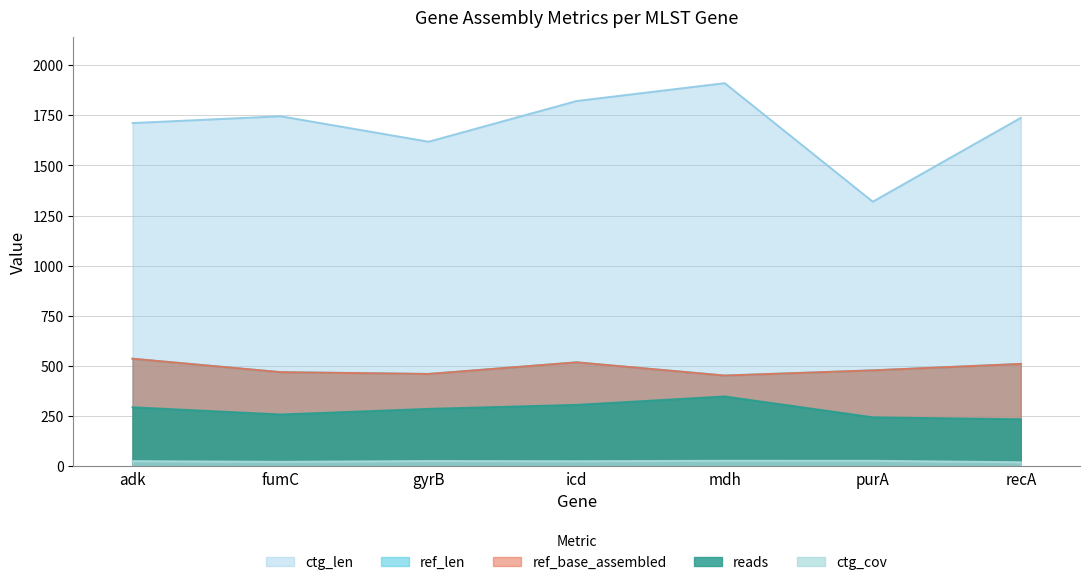

How many lines are shown in the chart?

5